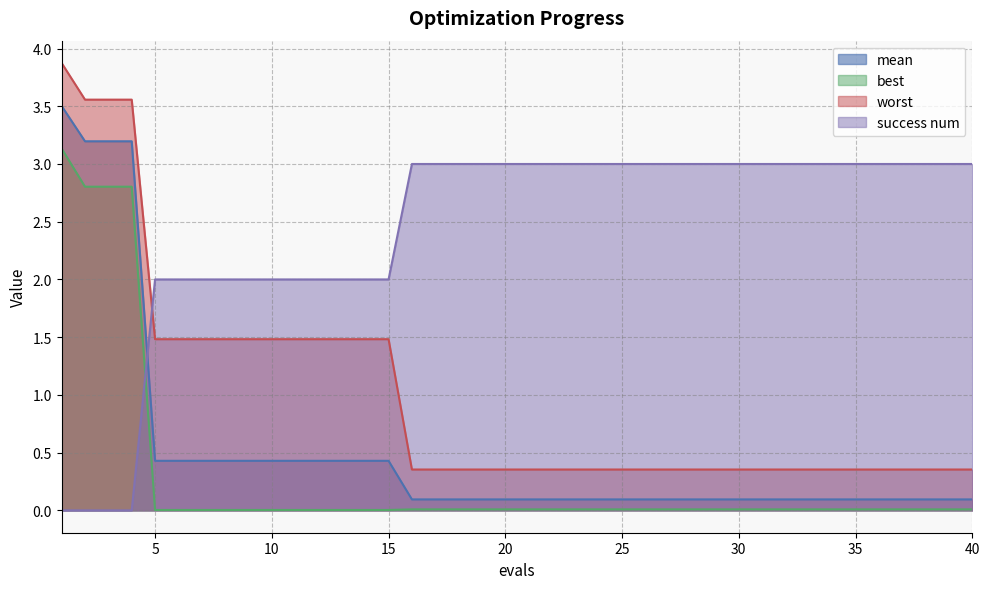

Between which two adjacent categories do mean and success num first intersect?

4 and 5